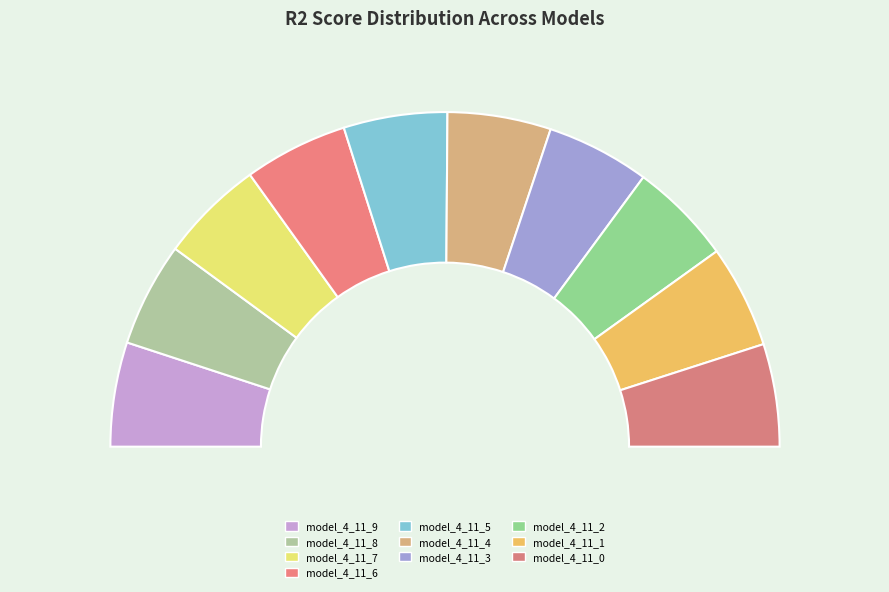

Is it true that model_4_11_0 is 1% of the pie?

False